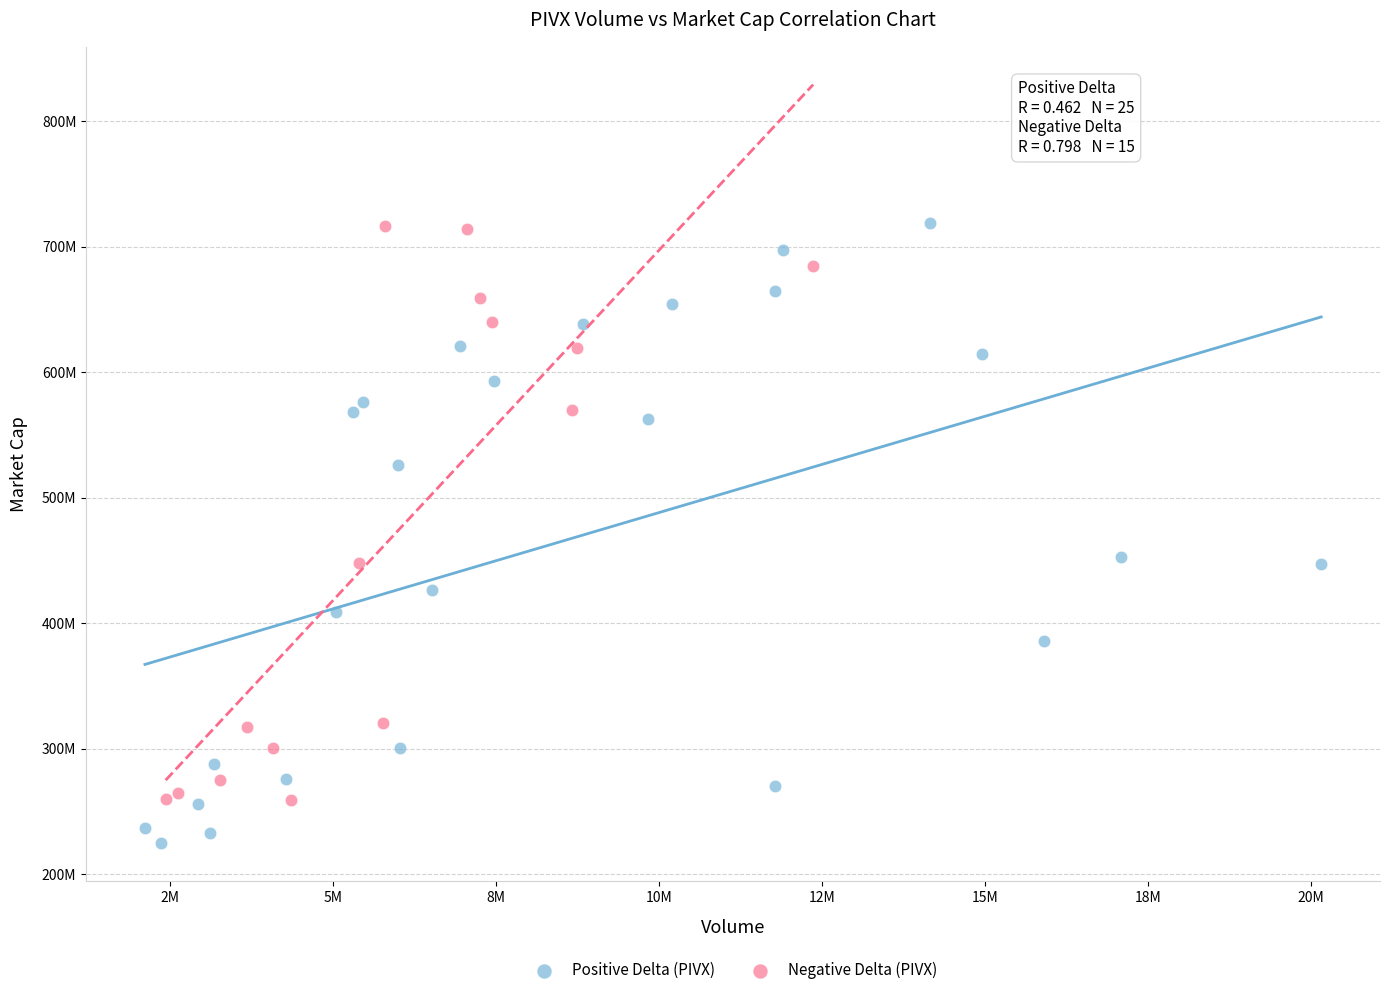

What are all the series names shown in the legend?

Positive Delta (PIVX), Negative Delta (PIVX)